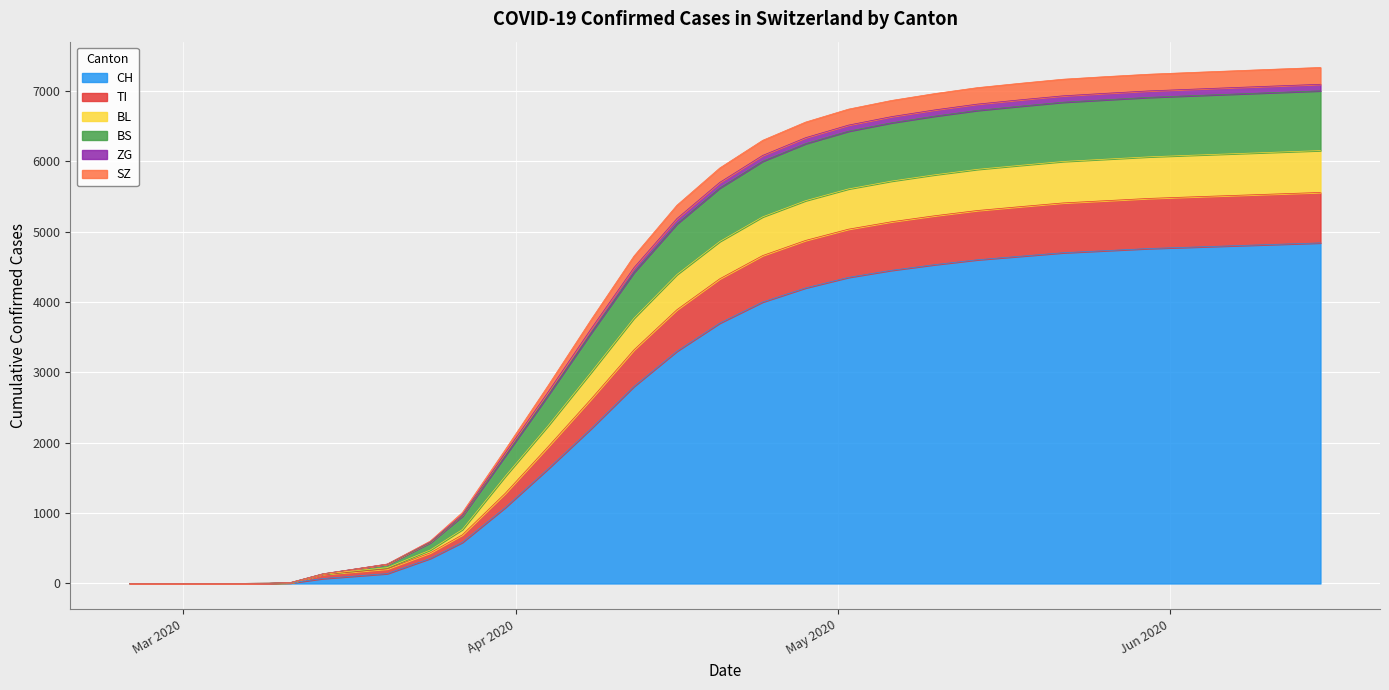

What is the highest value of the CH series?

4840